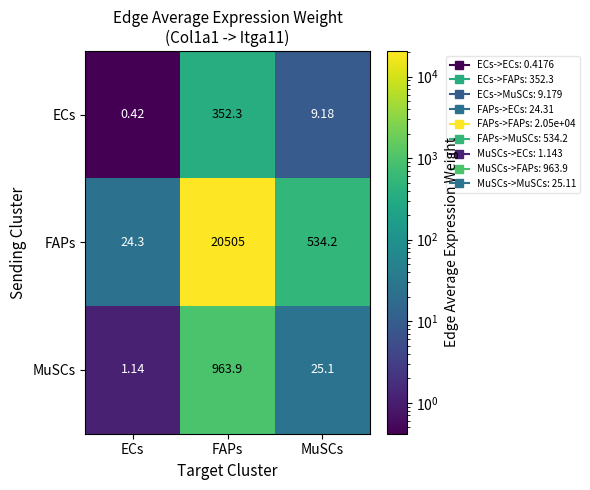

At how many categories does at least one series exceed 10265?

1